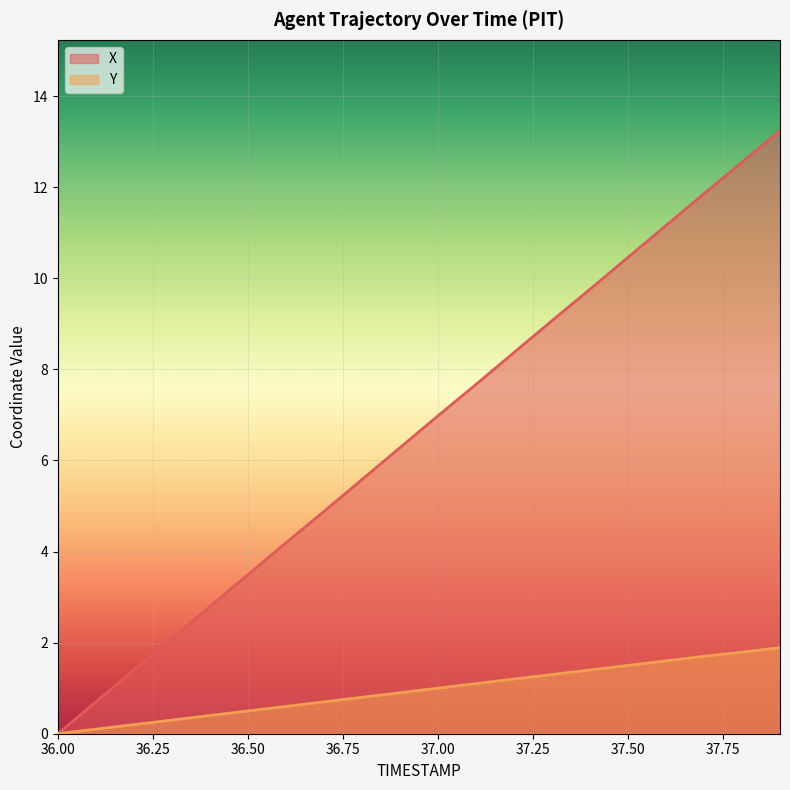

Which series changed the most between 36.2 and 37.7?

X